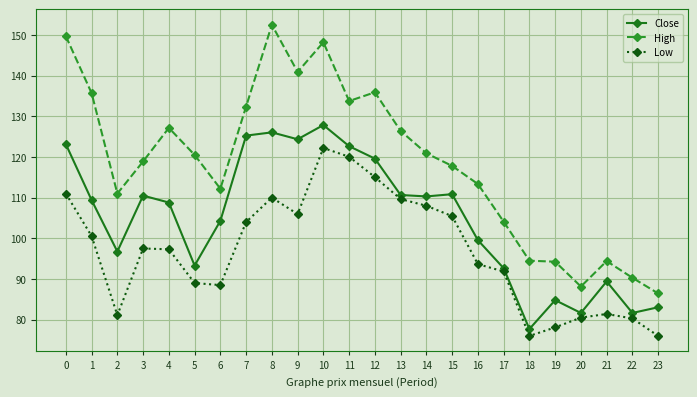

What is the maximum value shown in the chart?

152.5